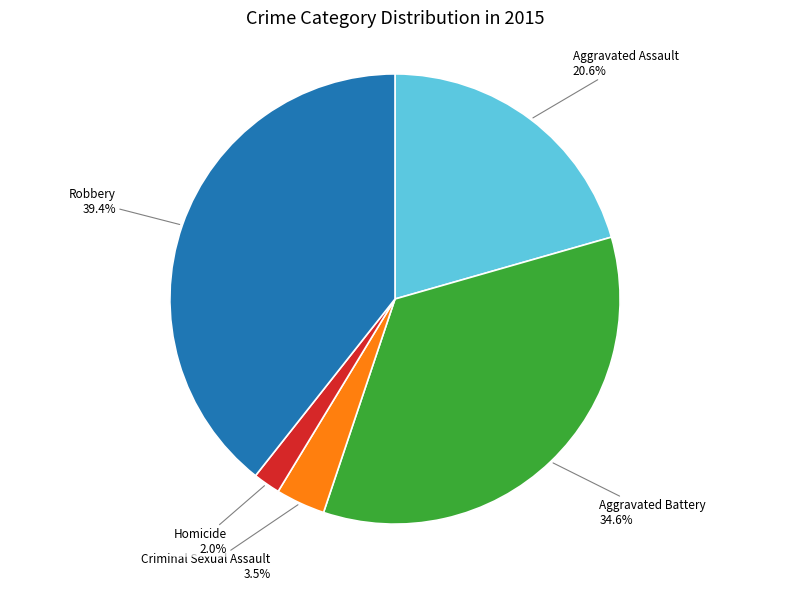

How many segments does this pie chart have?

5